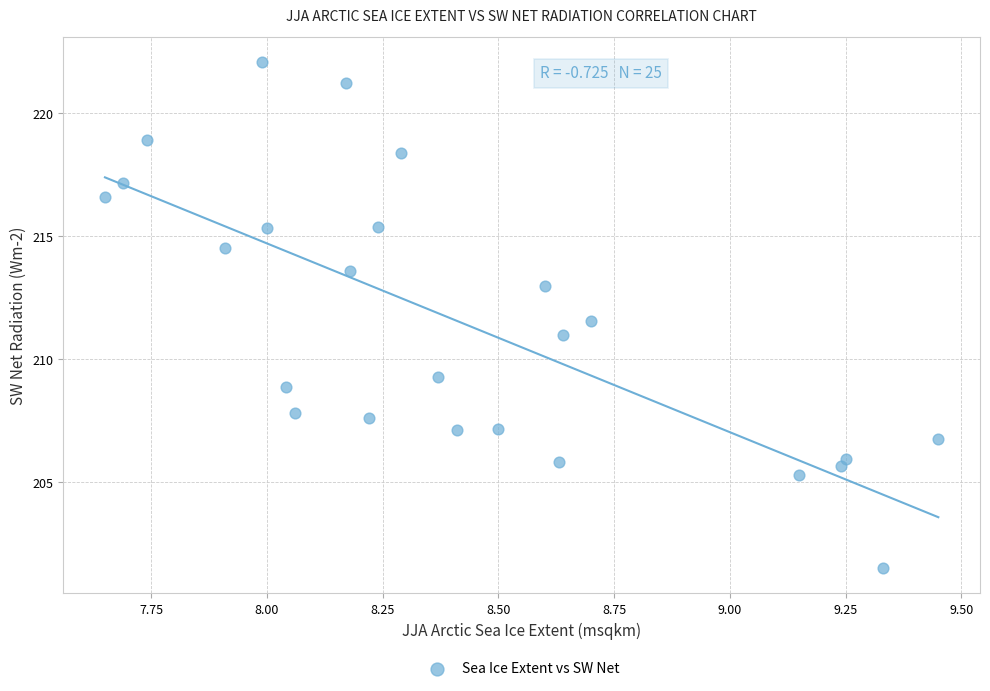

What is the range of Y values (max minus min)?

20.6